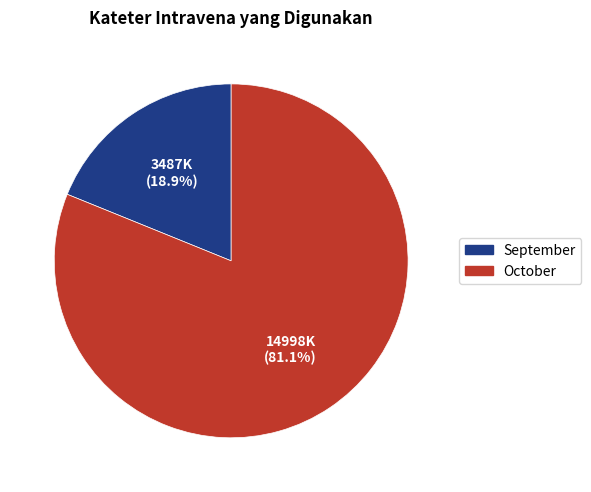

How much of the chart is everything except October?

18.9%